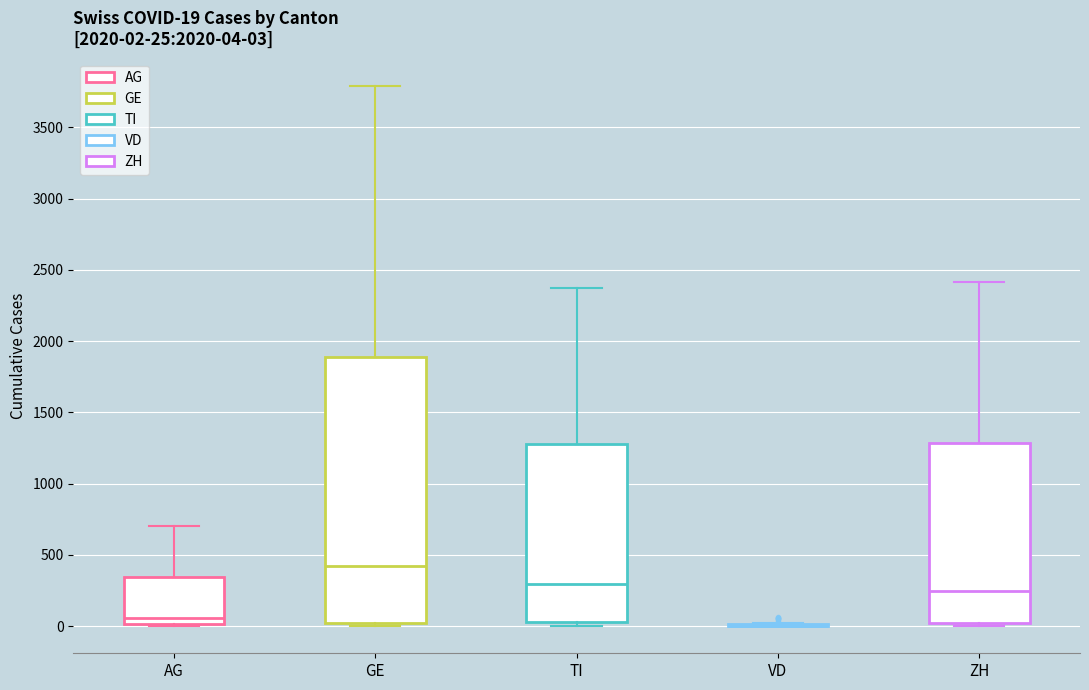

Comparing the boxes themselves (not the whiskers), which one is the tallest?

GE